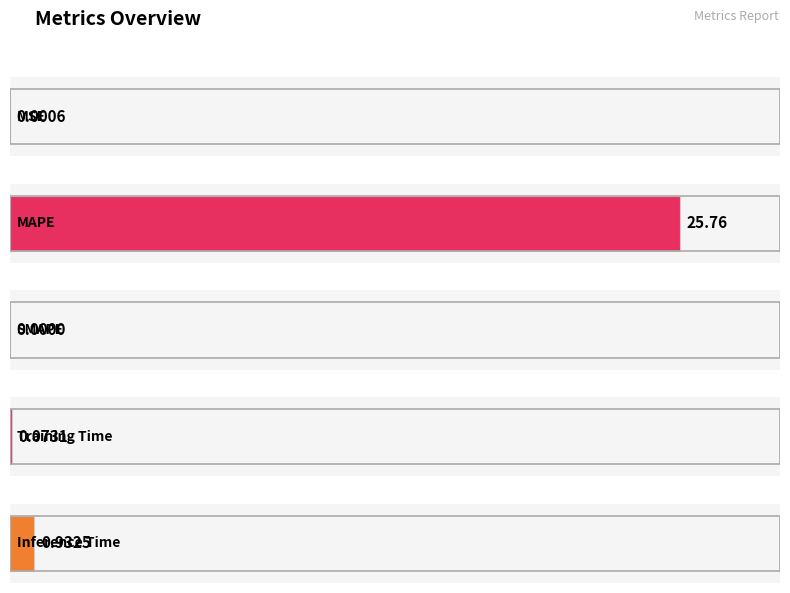

What is the change in value from MSE to MAPE?

+25.8